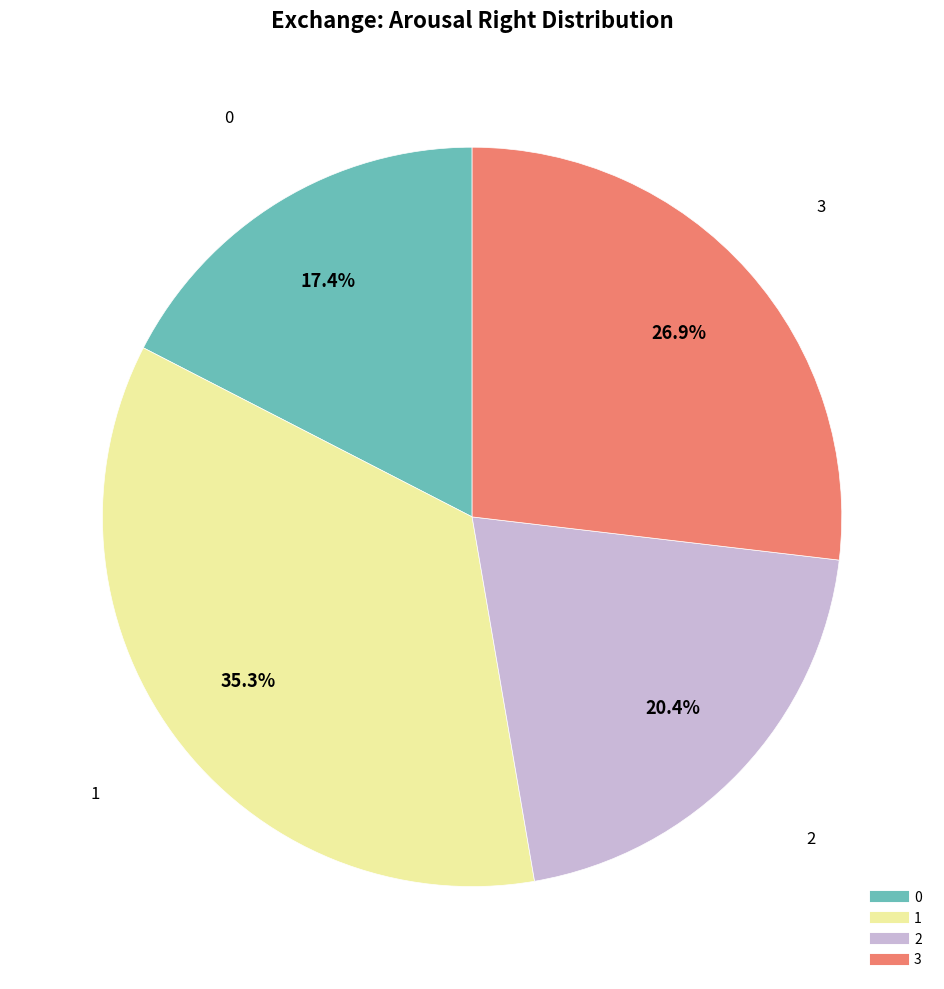

The 1 slice represents 35% of the pie. True or false?

True